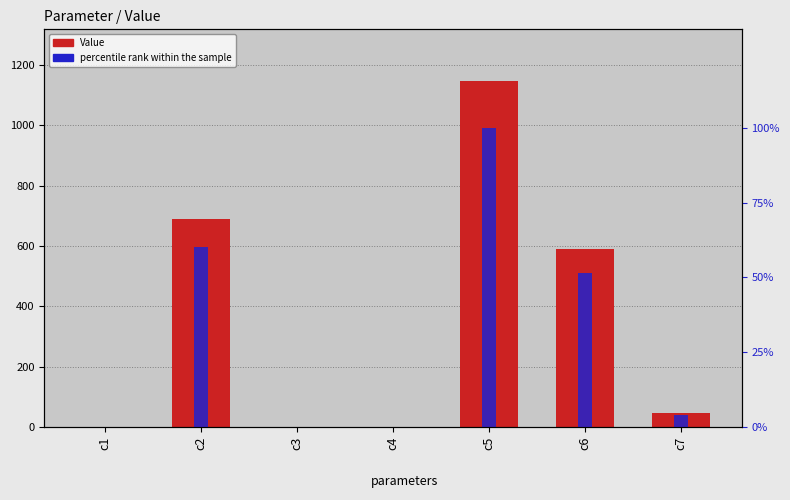

Where does the percentile rank within the sample series first go above 4?

c2